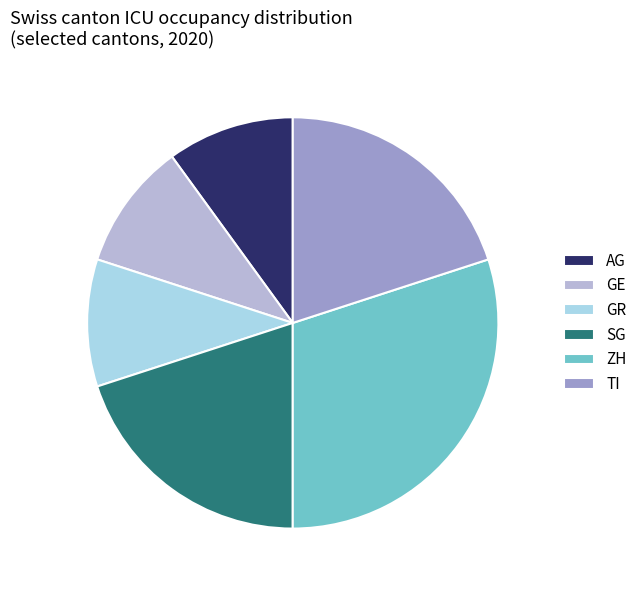

The ZH slice represents 30% of the pie. True or false?

True